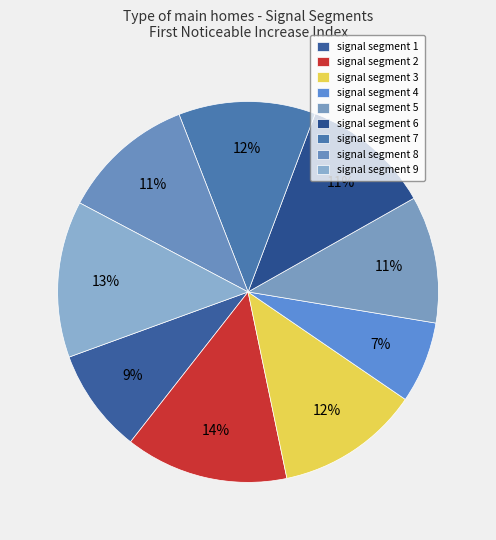

Which slice is the largest?

signal segment 2